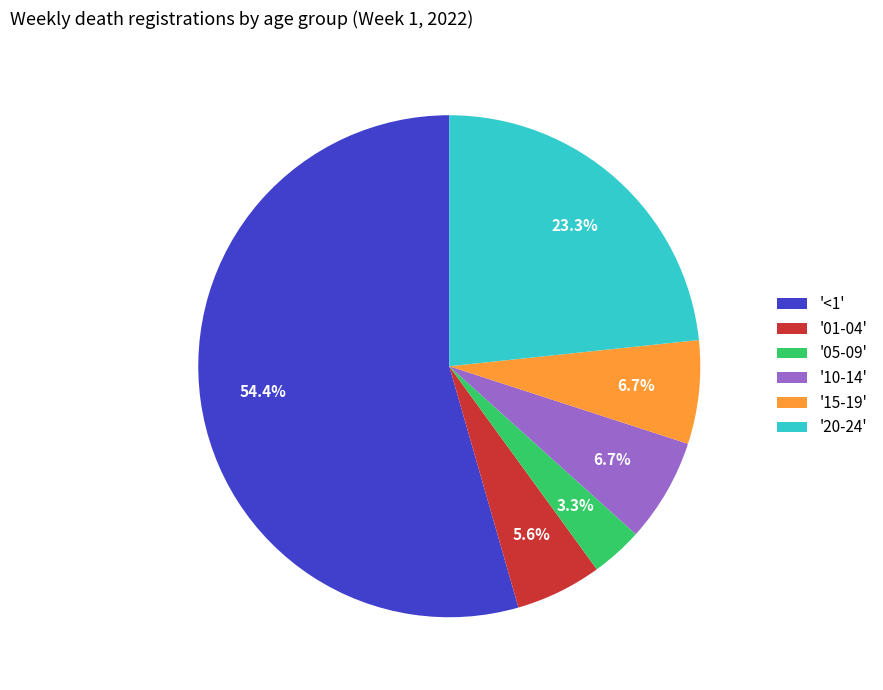

Combined, do '<1' and '10-14' account for over 50%?

Yes